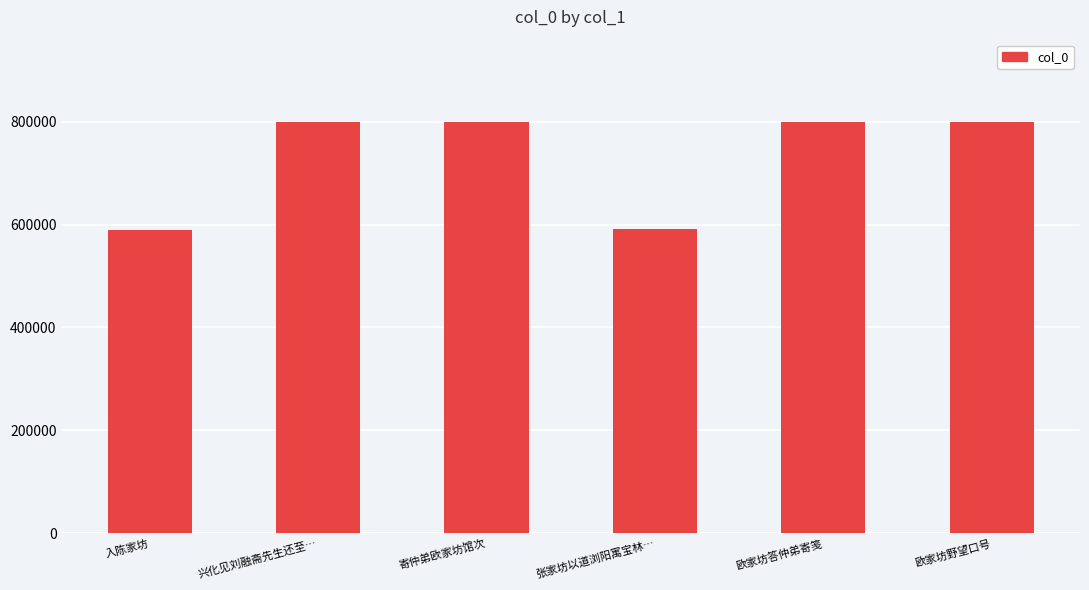

What is the smallest value displayed?

590276